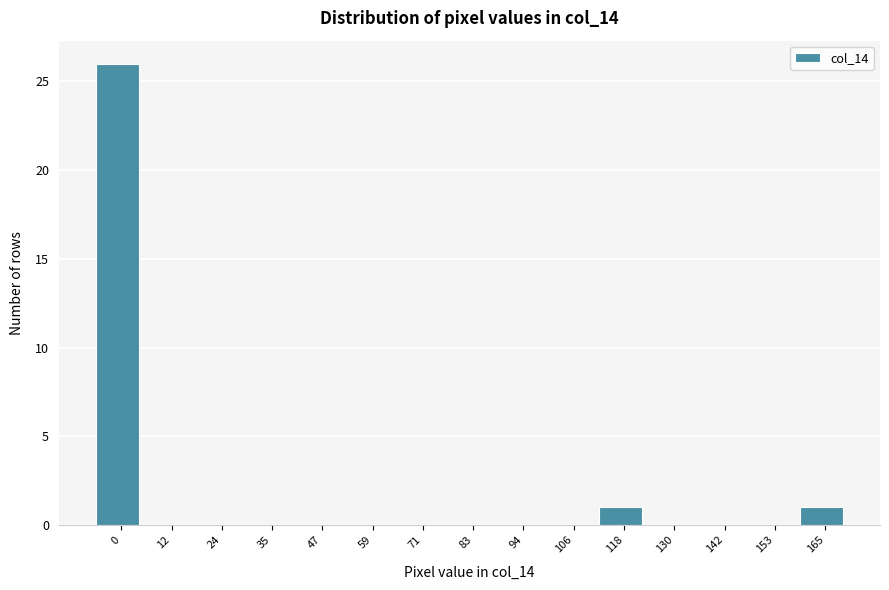

Reading left to right, extract all data points from this chart.

0=26	12=0	24=0	35=0	47=0	59=0	71=0	83=0	94=0	106=0	118=1	130=0	142=0	153=0	165=1